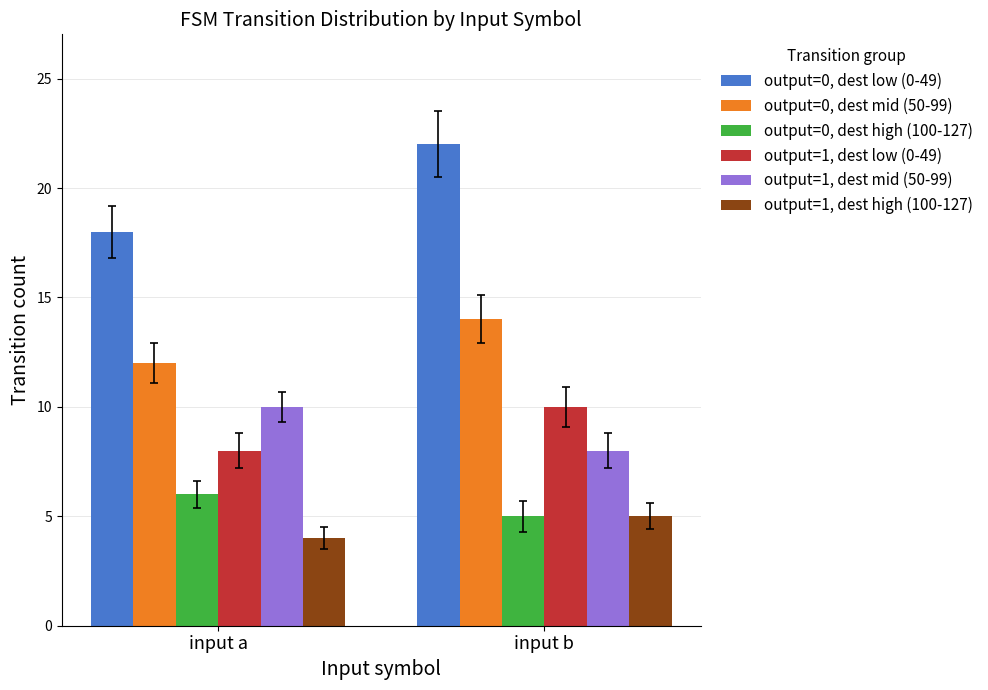

What is the highest value of the output=0, dest low (0-49) series?

22